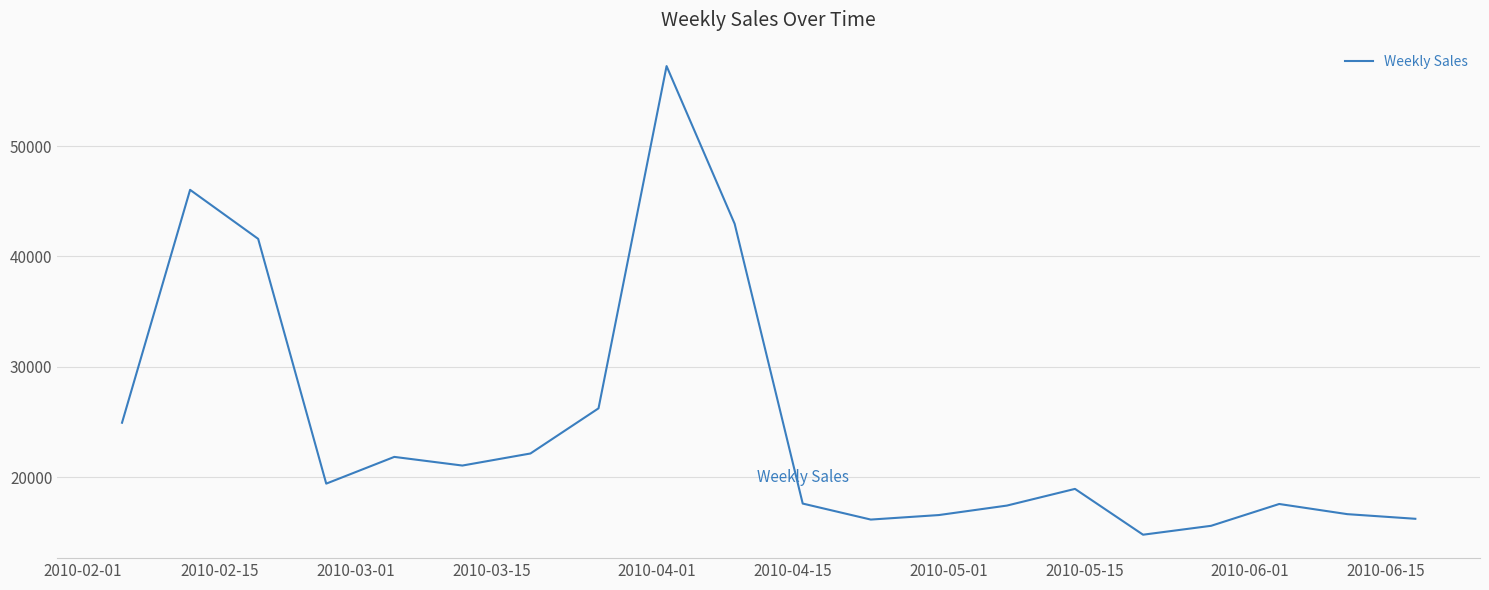

What is the minimum value shown in the chart?

14773.0